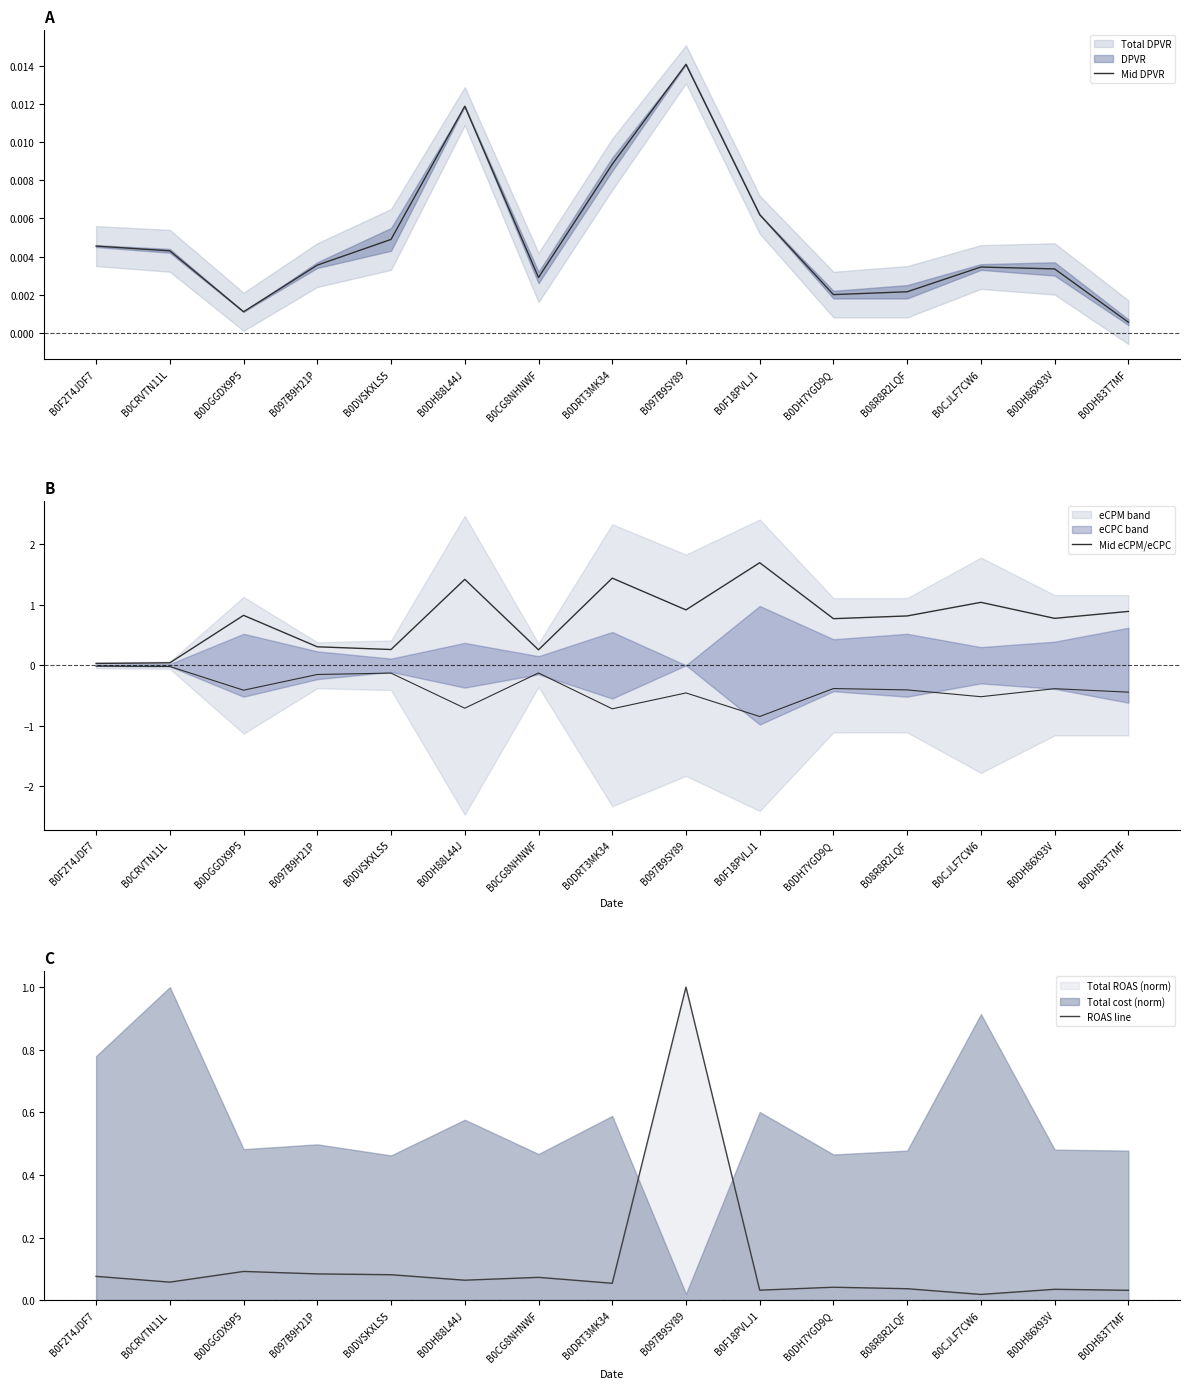

Count the number of data series in this chart.

3